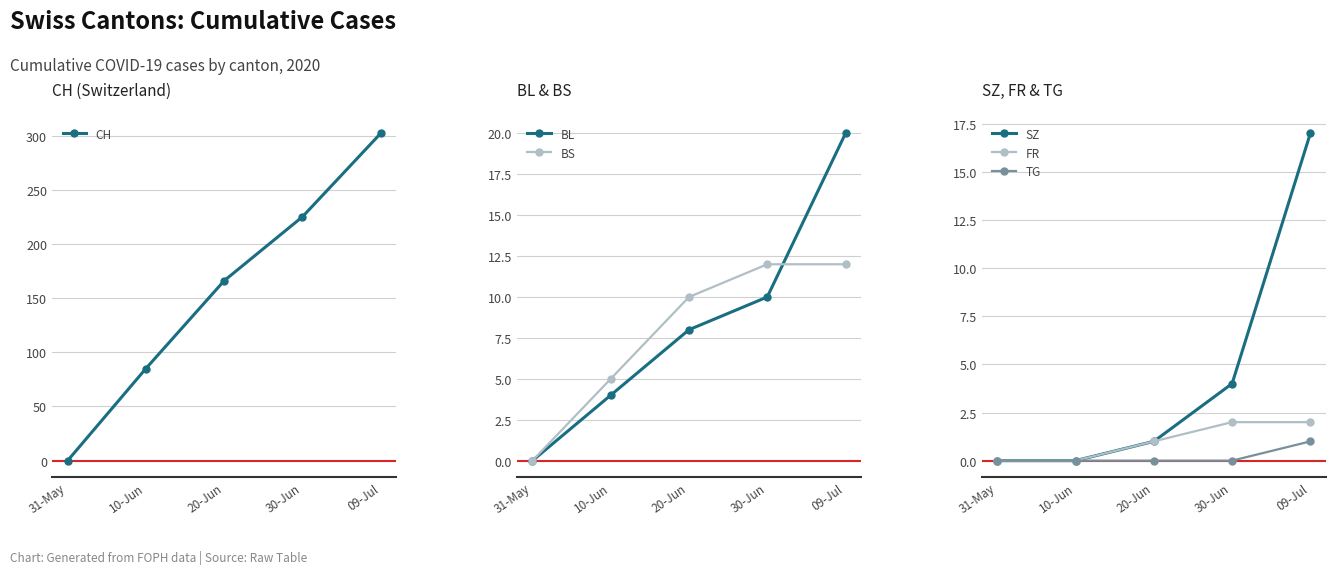

Between 30-Jun and 10-Jun, which is larger?

30-Jun